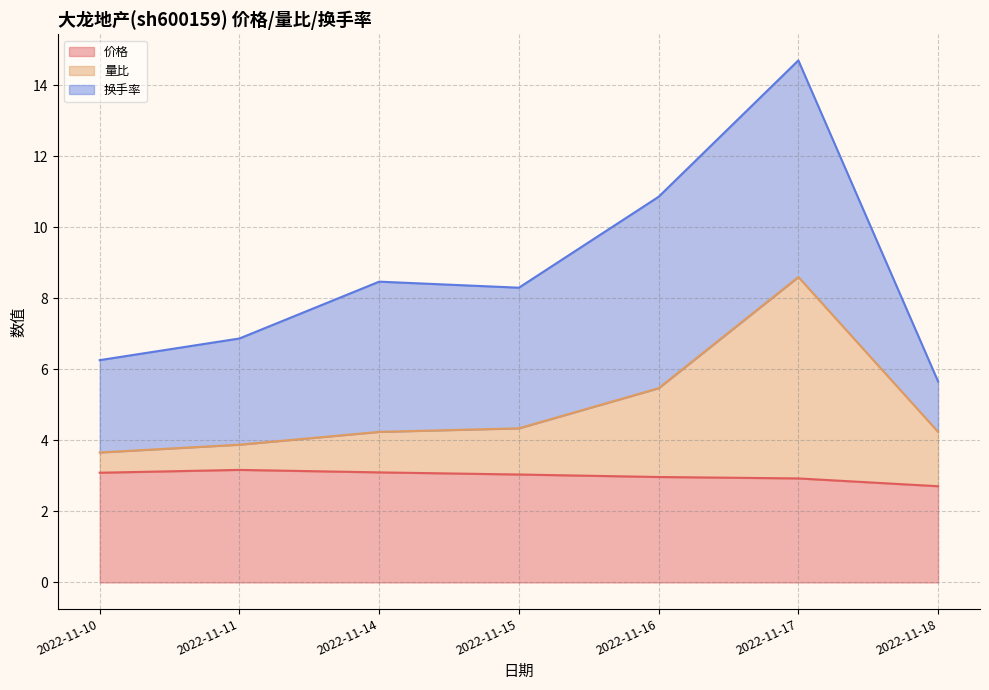

What is the highest value of the 量比 series?

8.6